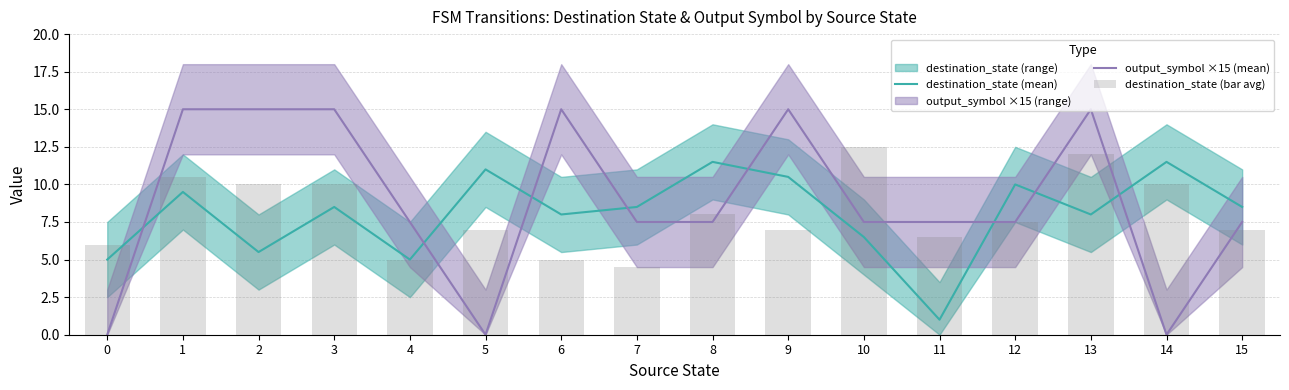

How many data points does each series have?

16